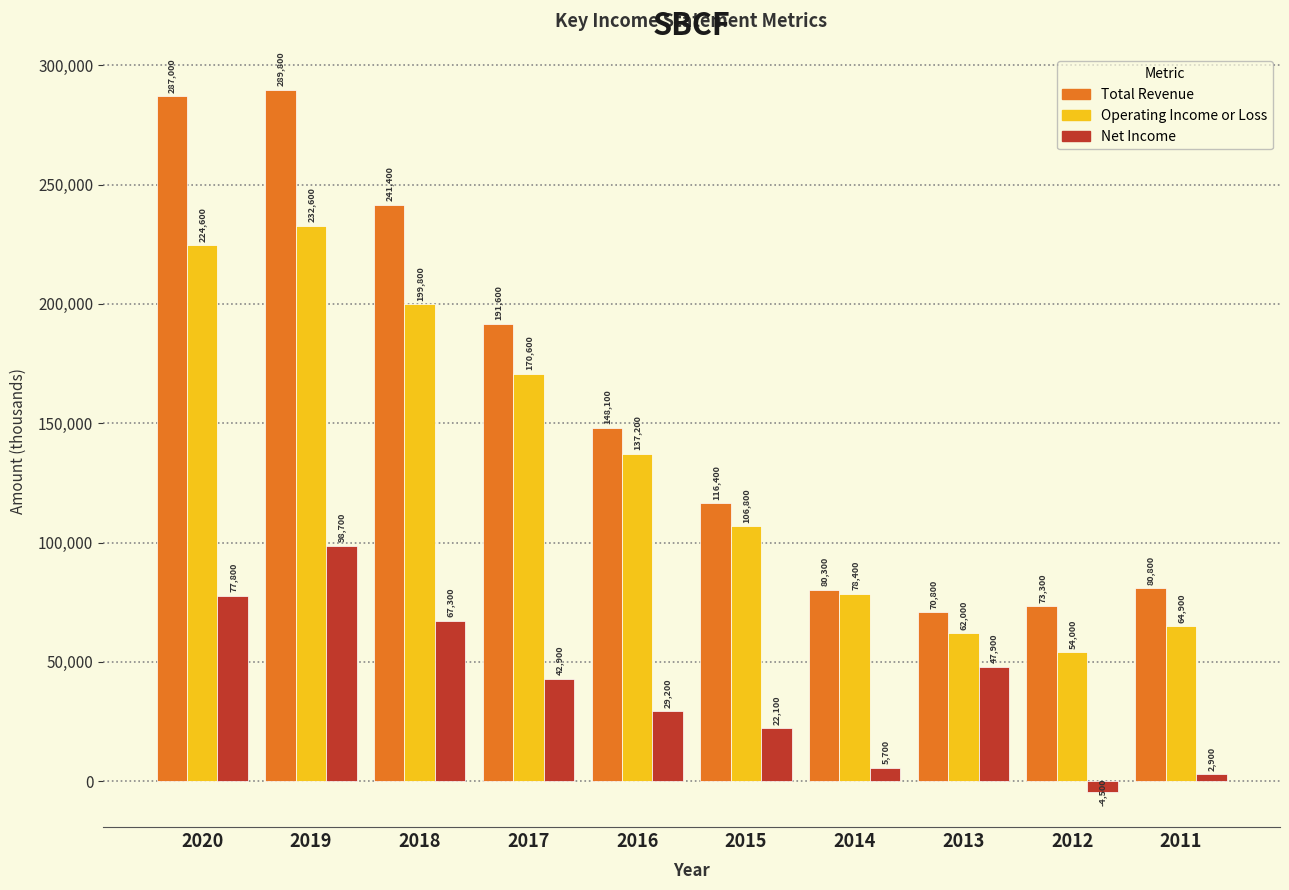

Reading left to right, extract all data points from this chart.

Total Revenue: 287000	289800	241400	191600	148100	116400	80300	70800	73300	80800
Operating Income or Loss: 224600	232600	199800	170600	137200	106800	78400	62000	54000	64900
Net Income: 77800	98700	67300	42900	29200	22100	5700	47900	-4500	2900